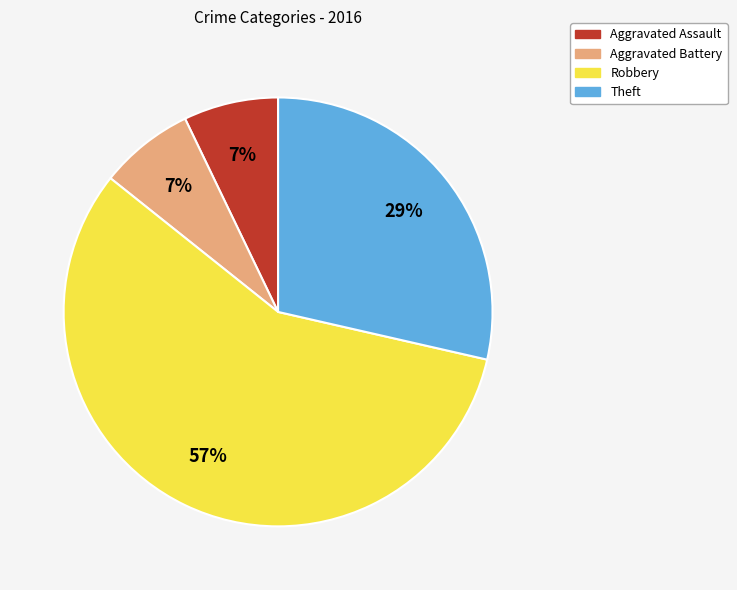

To the nearest percent, what is the combined percentage of Aggravated Battery and Aggravated Assault?

14%